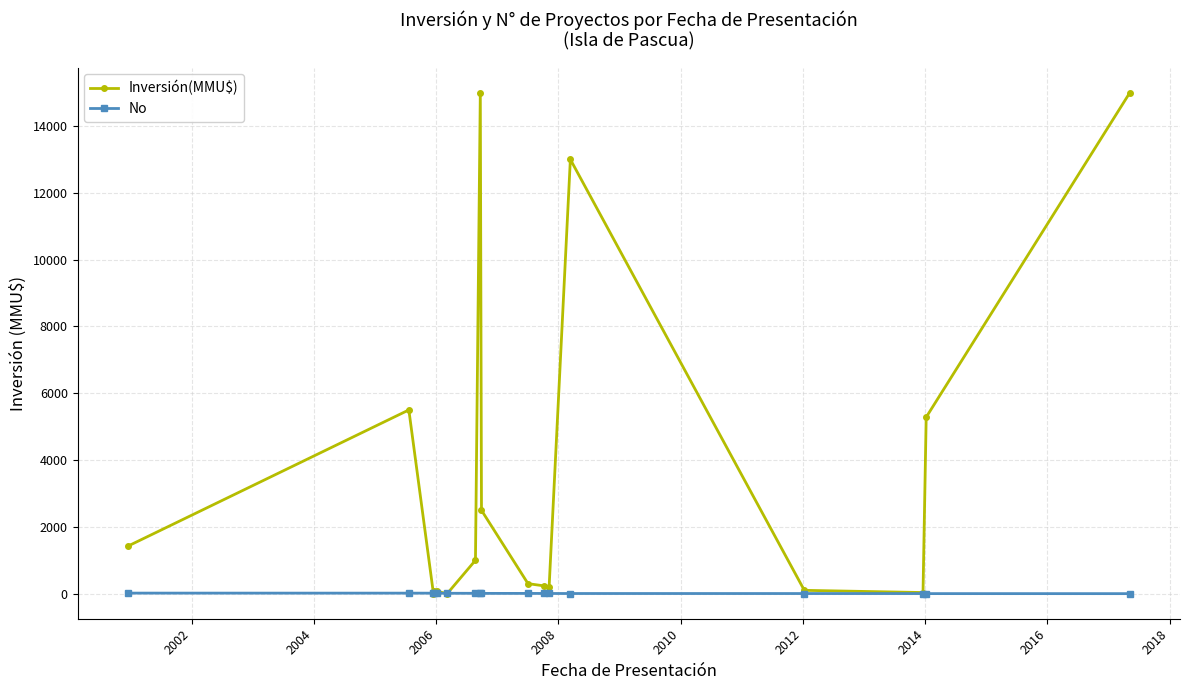

What is the value of the Inversión(MMU$) point at the 11th from the left?

234